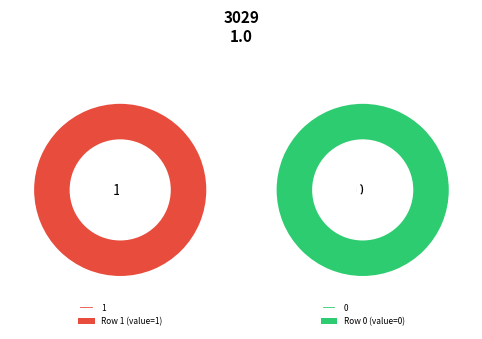

To the nearest percent, what portion does 1 represent?

100%